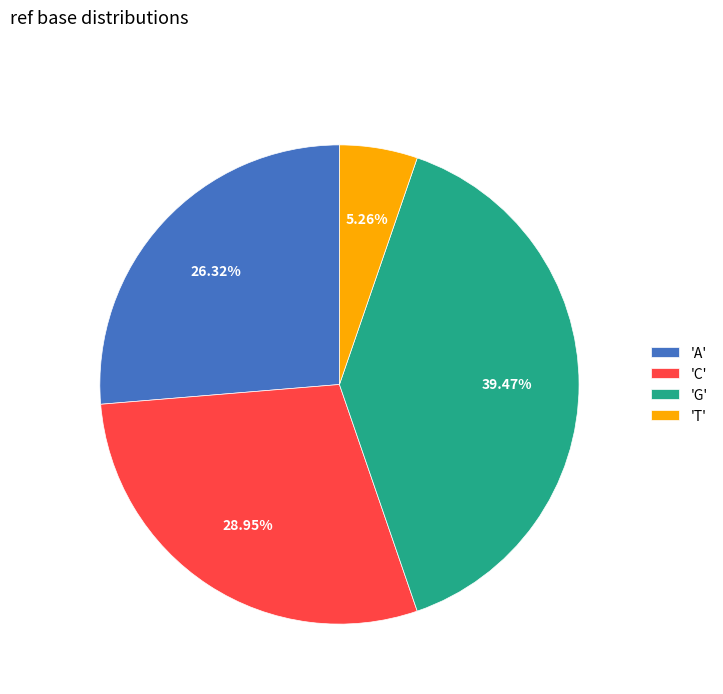

Is the sum of 'T' and 'C' greater than half?

No